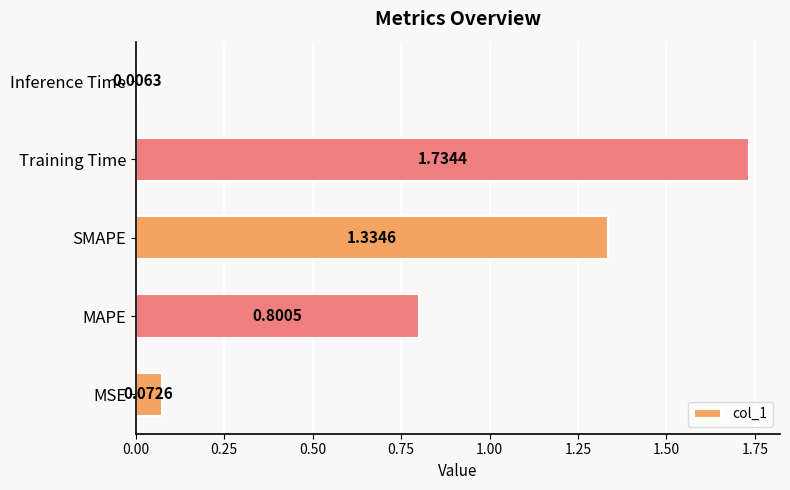

What is the average value?

0.8